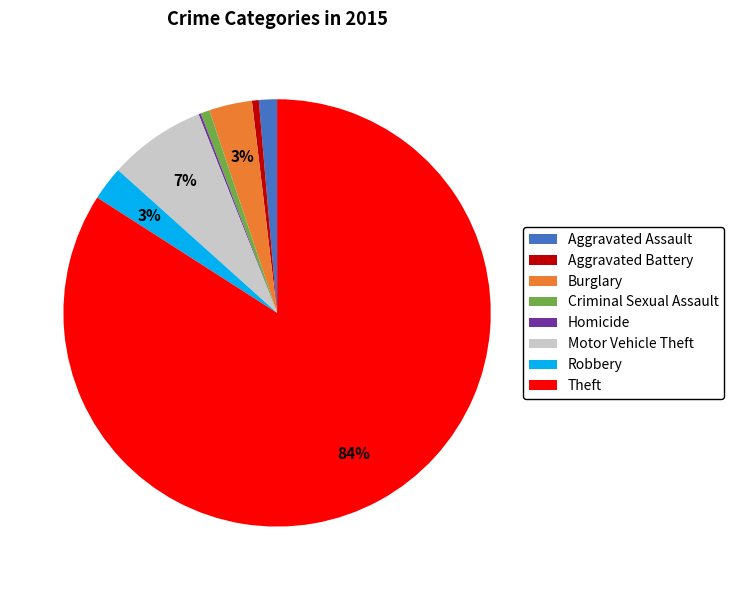

Which has a higher value, Criminal Sexual Assault or Motor Vehicle Theft?

Motor Vehicle Theft